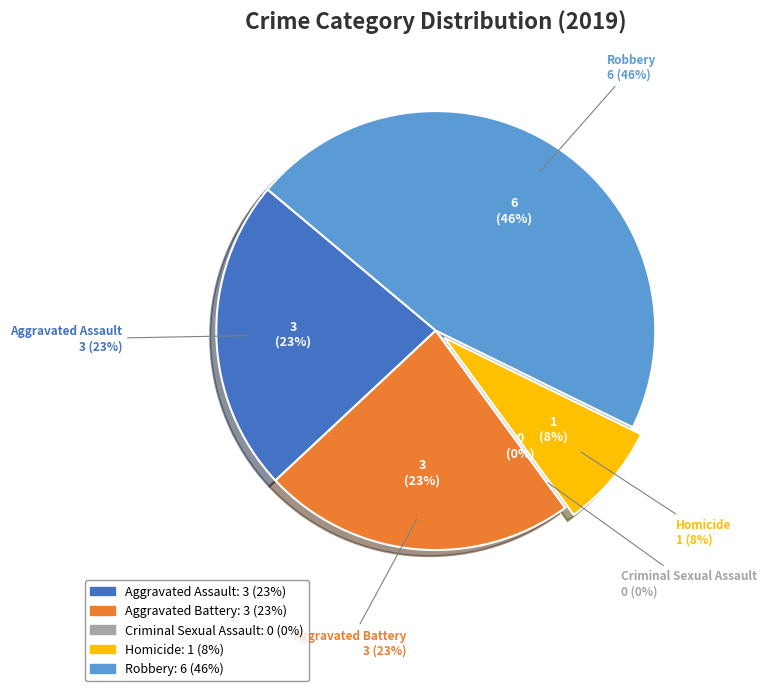

What percentage do Aggravated Battery and Aggravated Assault together represent?

46.2%